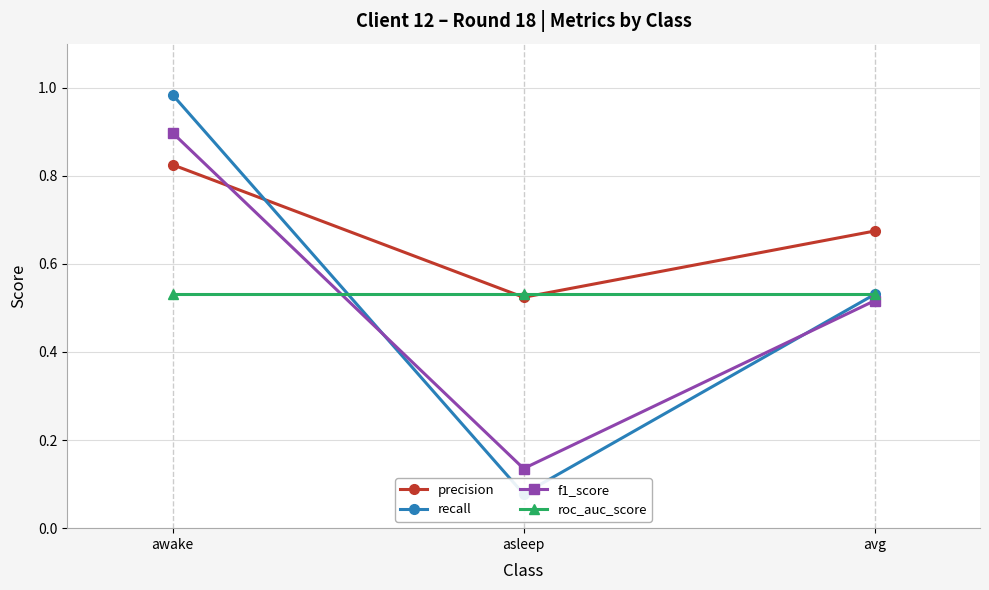

How many series are shown in this chart?

4